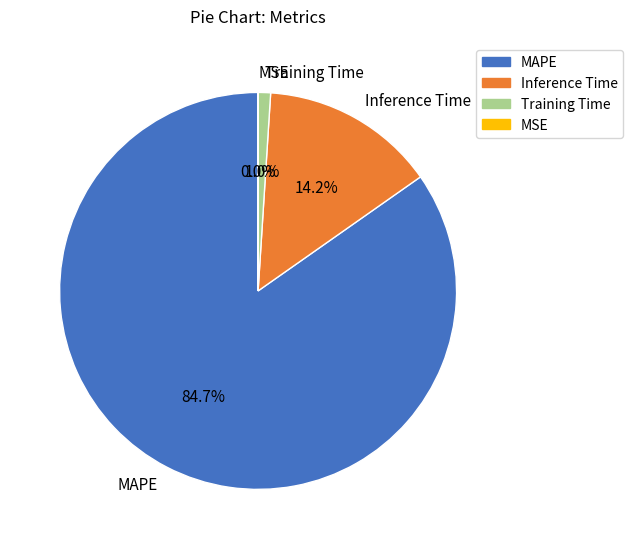

Between MAPE and Inference Time, which is larger?

MAPE